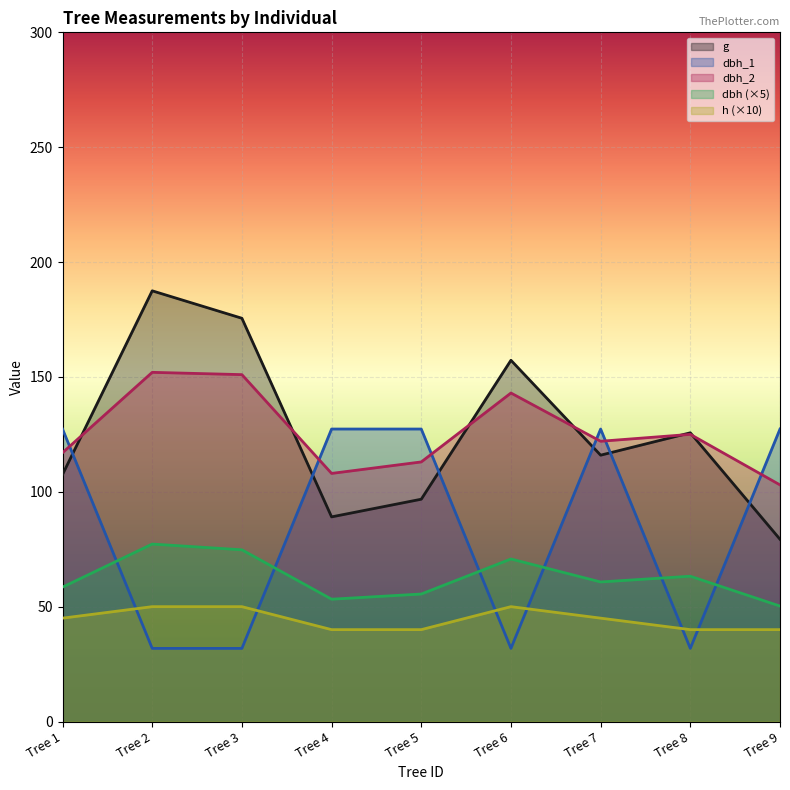

Which series has the widest spread of values?

g